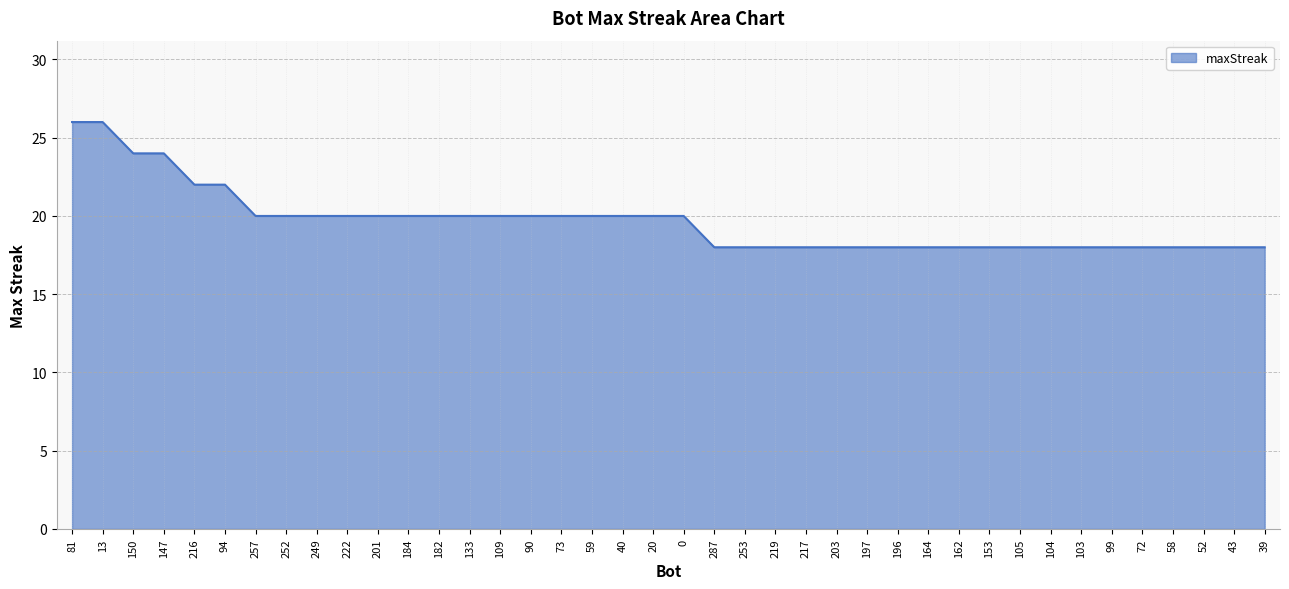

What is the difference between the maximum and minimum values?

8